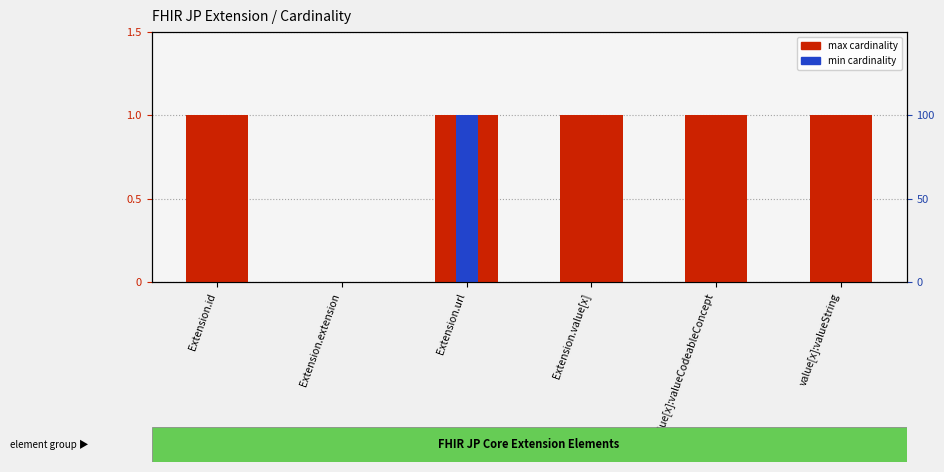

What is the value of the max cardinality bar at the 5th from the left?

1